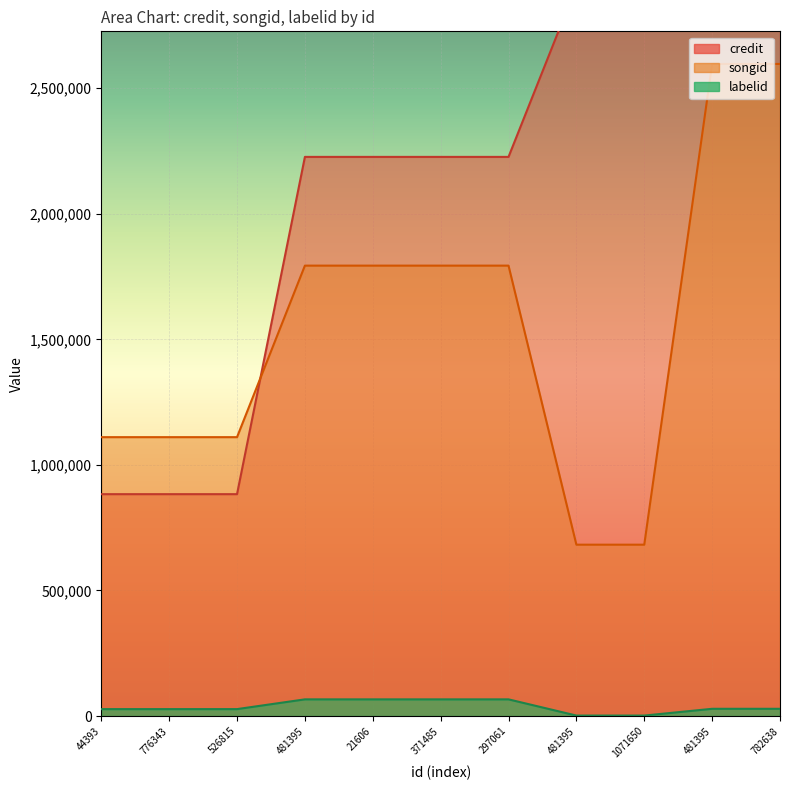

Which series has the widest spread of values?

credit